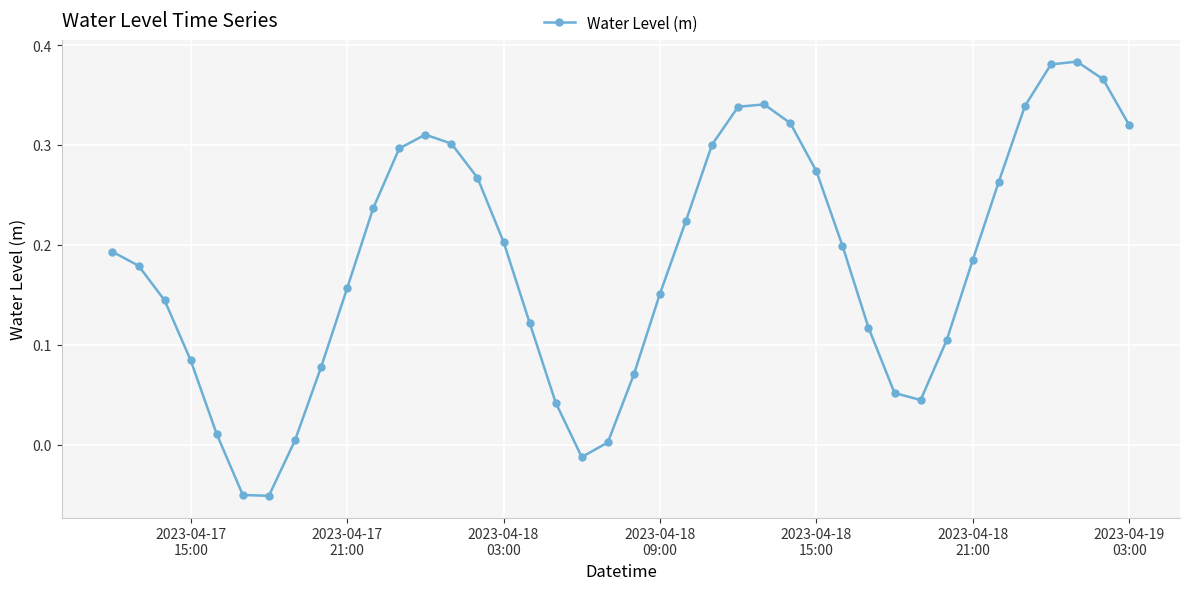

How many lines are shown in the chart?

1